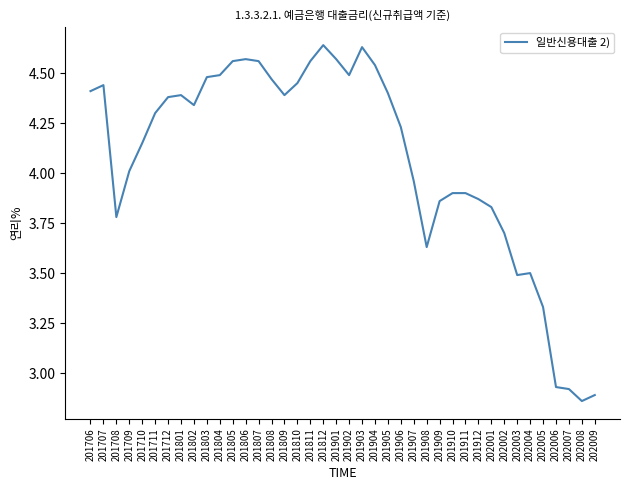

What is the difference between the maximum and minimum values?

1.8